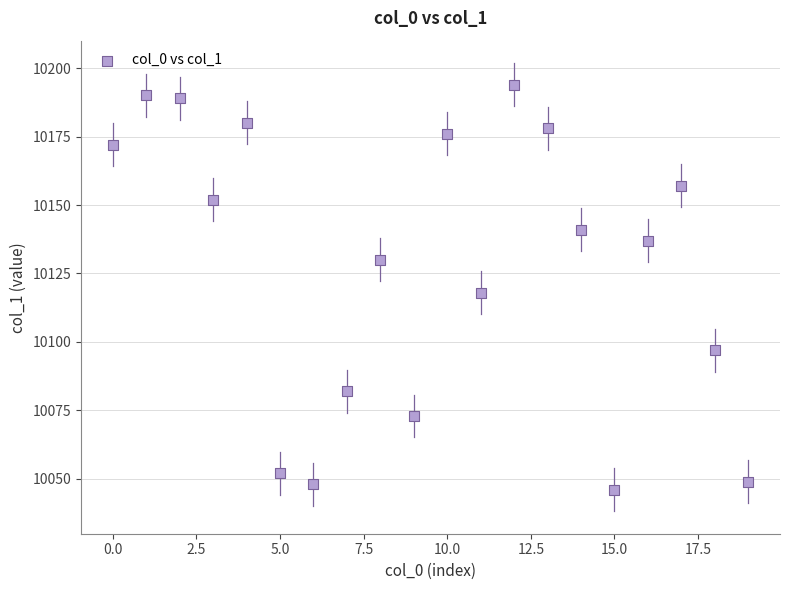

What is the range of Y values (max minus min)?

148